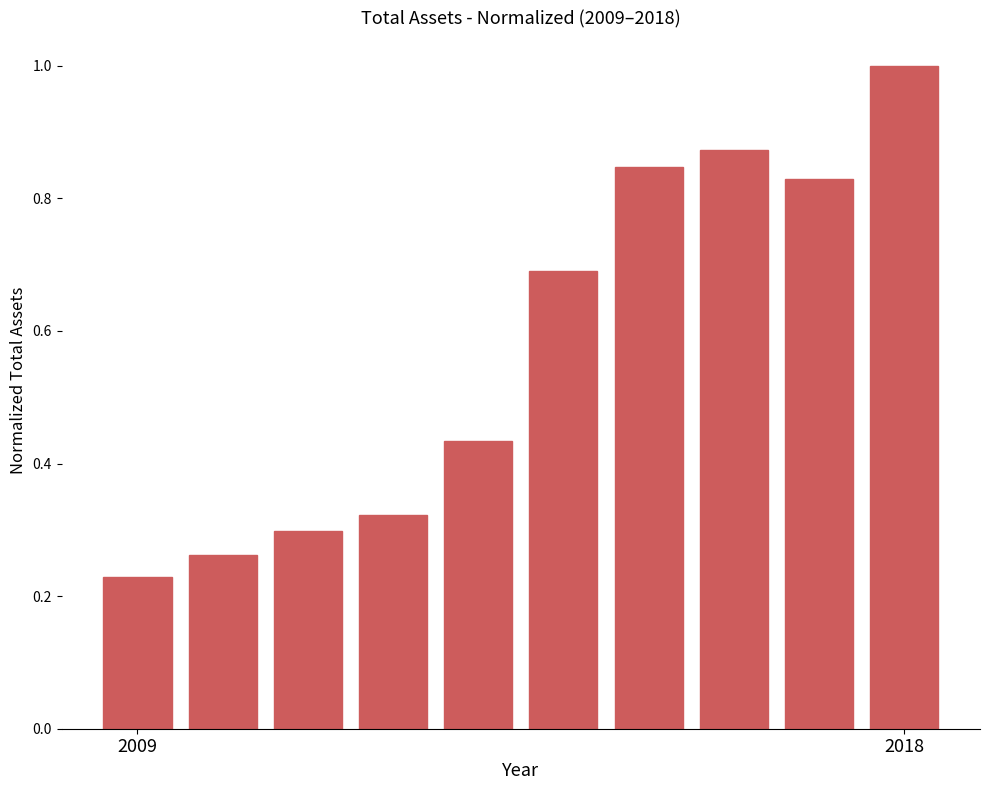

What is the greatest value displayed?

1.0